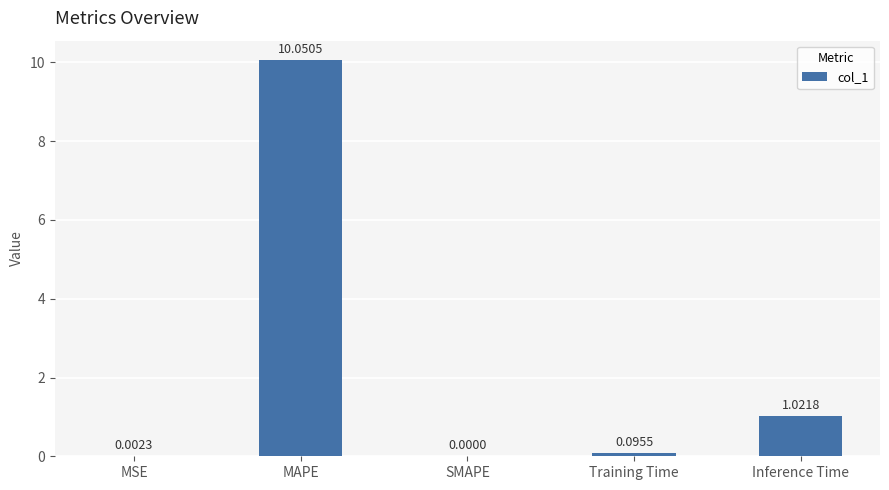

What is the sum of all values?

11.2